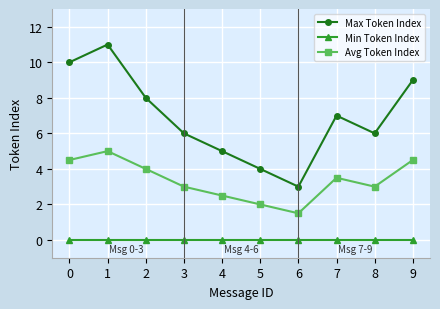

List the series in order of their peak value, highest first.

Max Token Index, Avg Token Index, Min Token Index